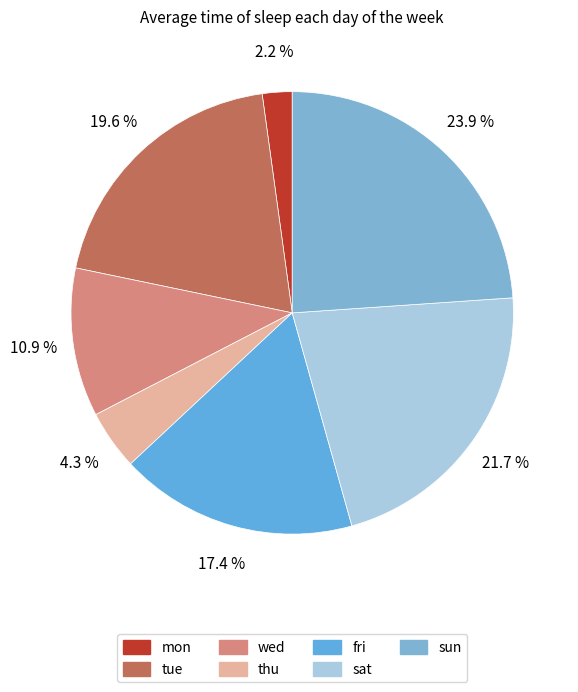

True or false: fri accounts for 27% of the total.

False